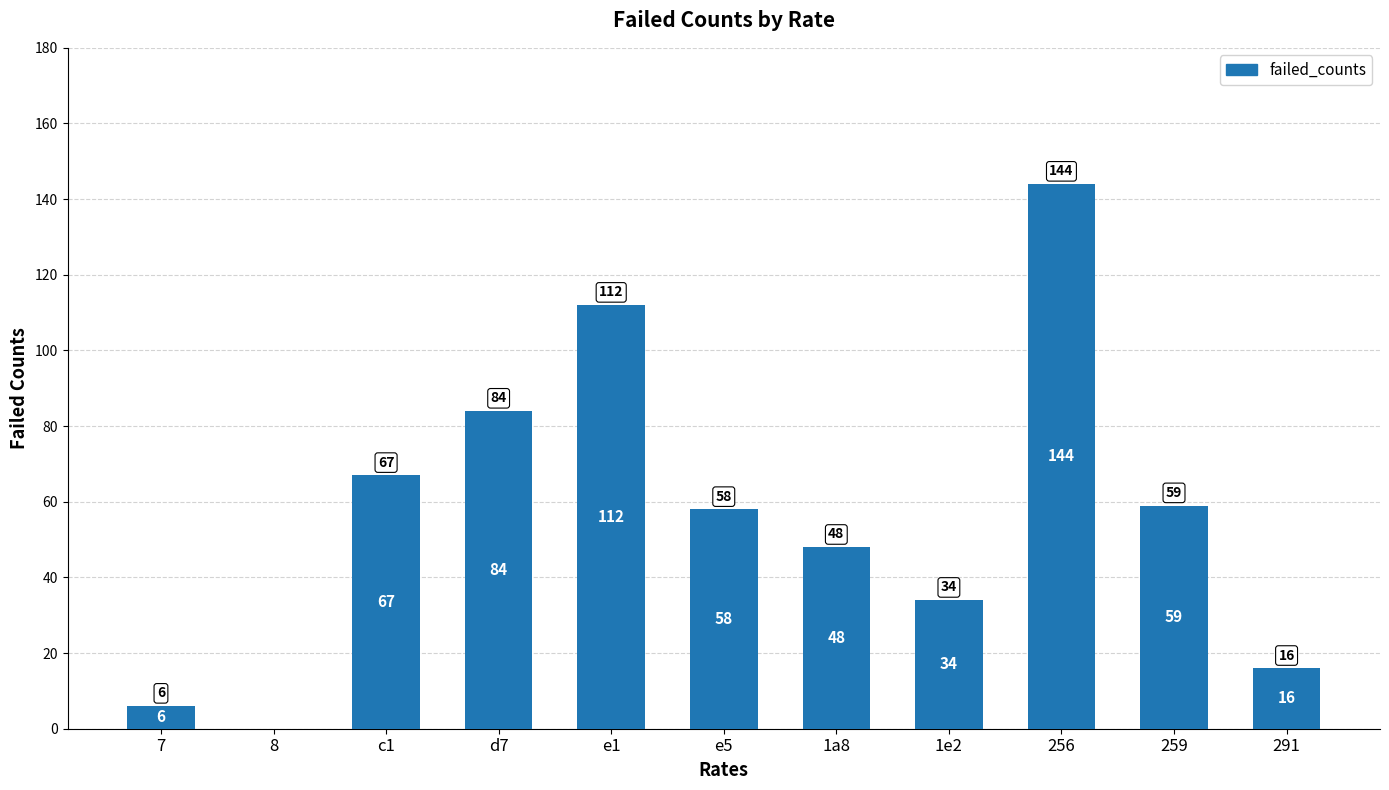

Reading left to right, extract all data points from this chart.

6	0	67	84	112	58	48	34	144	59	16